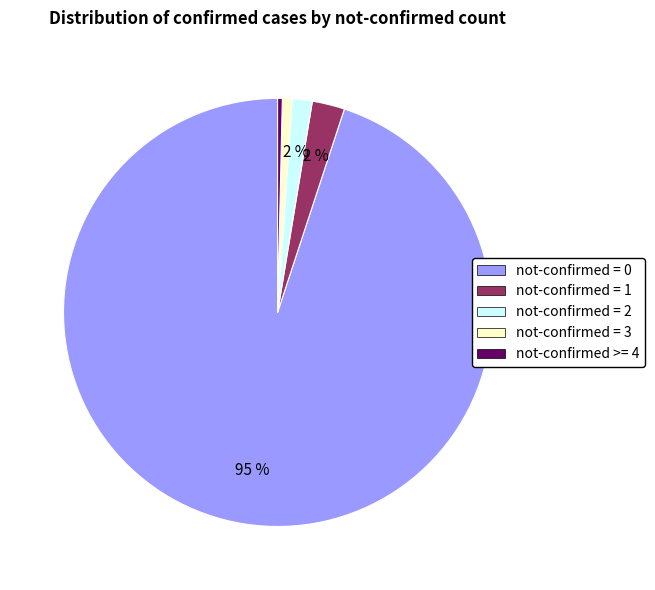

What percentage is the not-confirmed = 3 slice, to the nearest percent?

1%